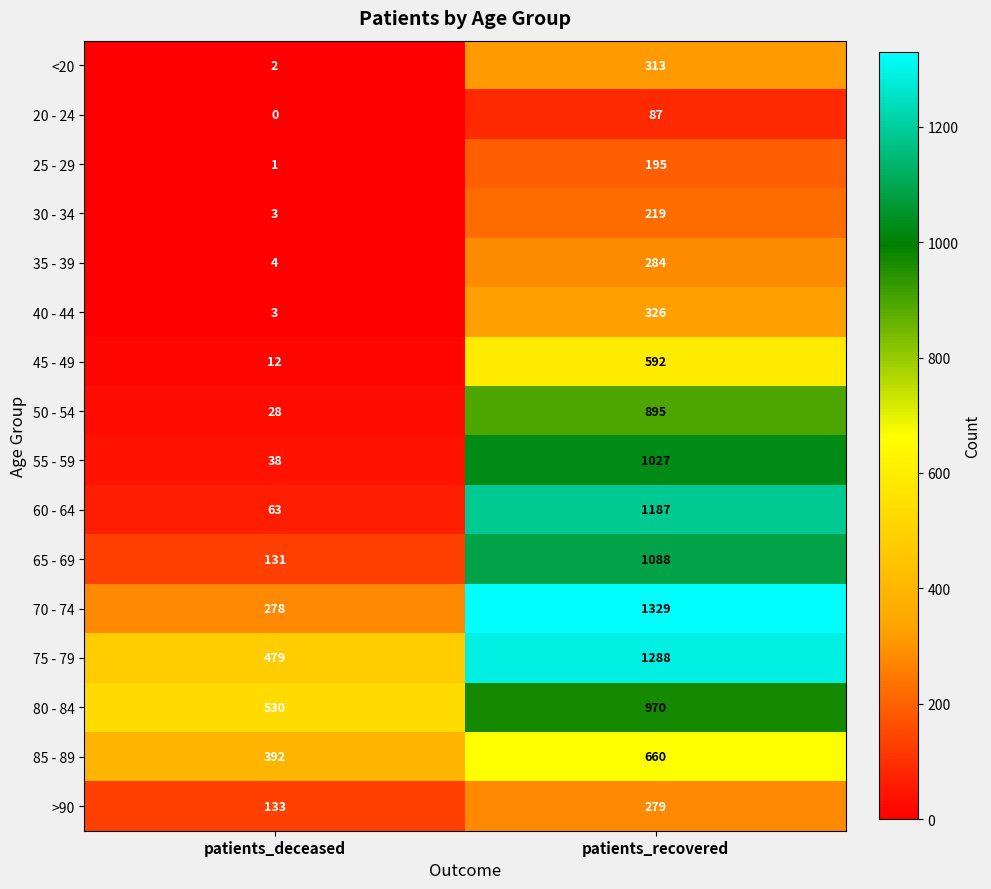

Which series has the largest range (max minus min)?

60 - 64